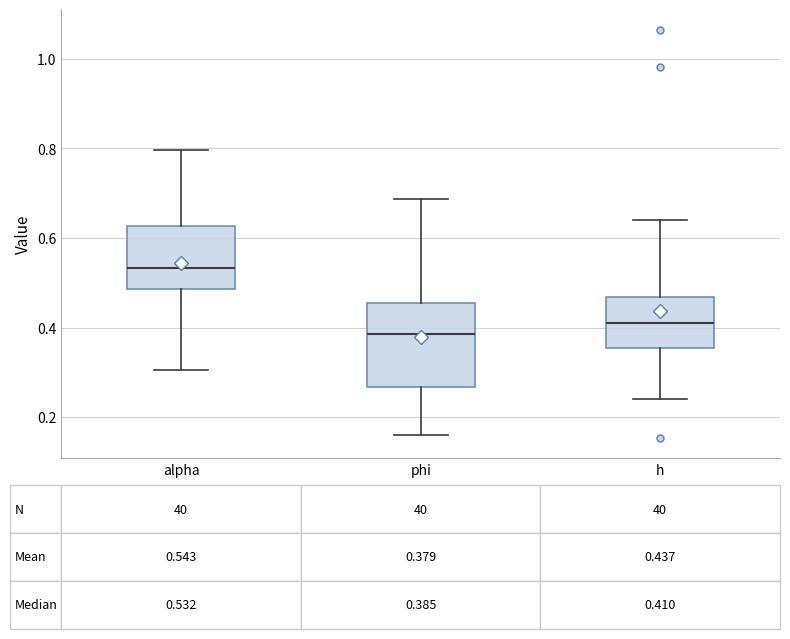

Which box is the tallest, from its lower edge to its upper edge?

phi